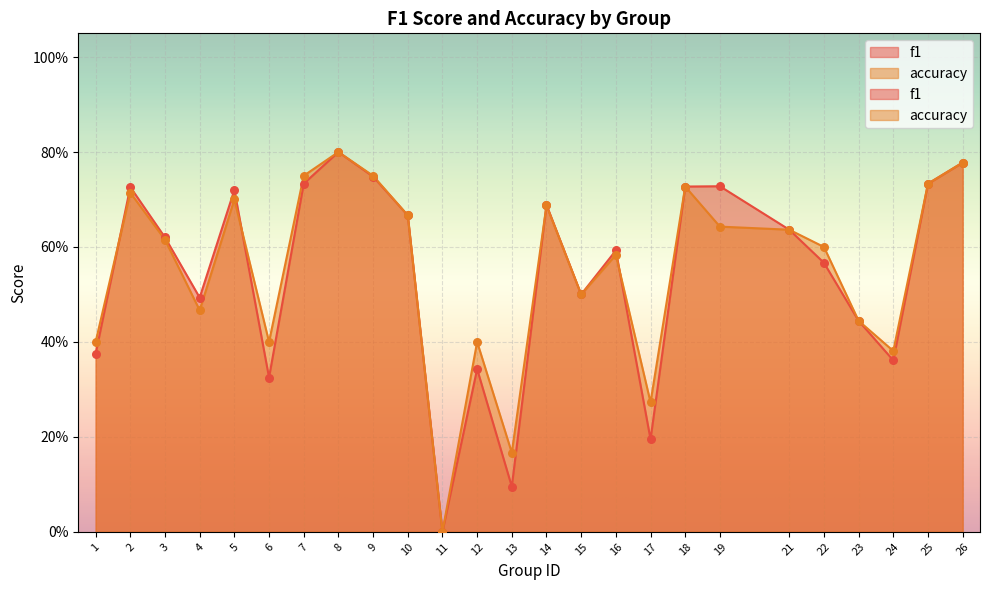

Is the value of accuracy at 22 greater than the value of f1 at 23?

Yes